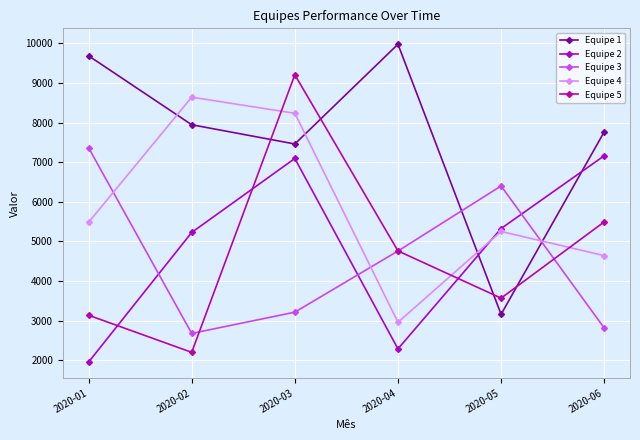

What is the minimum value for Equipe 5?

2198